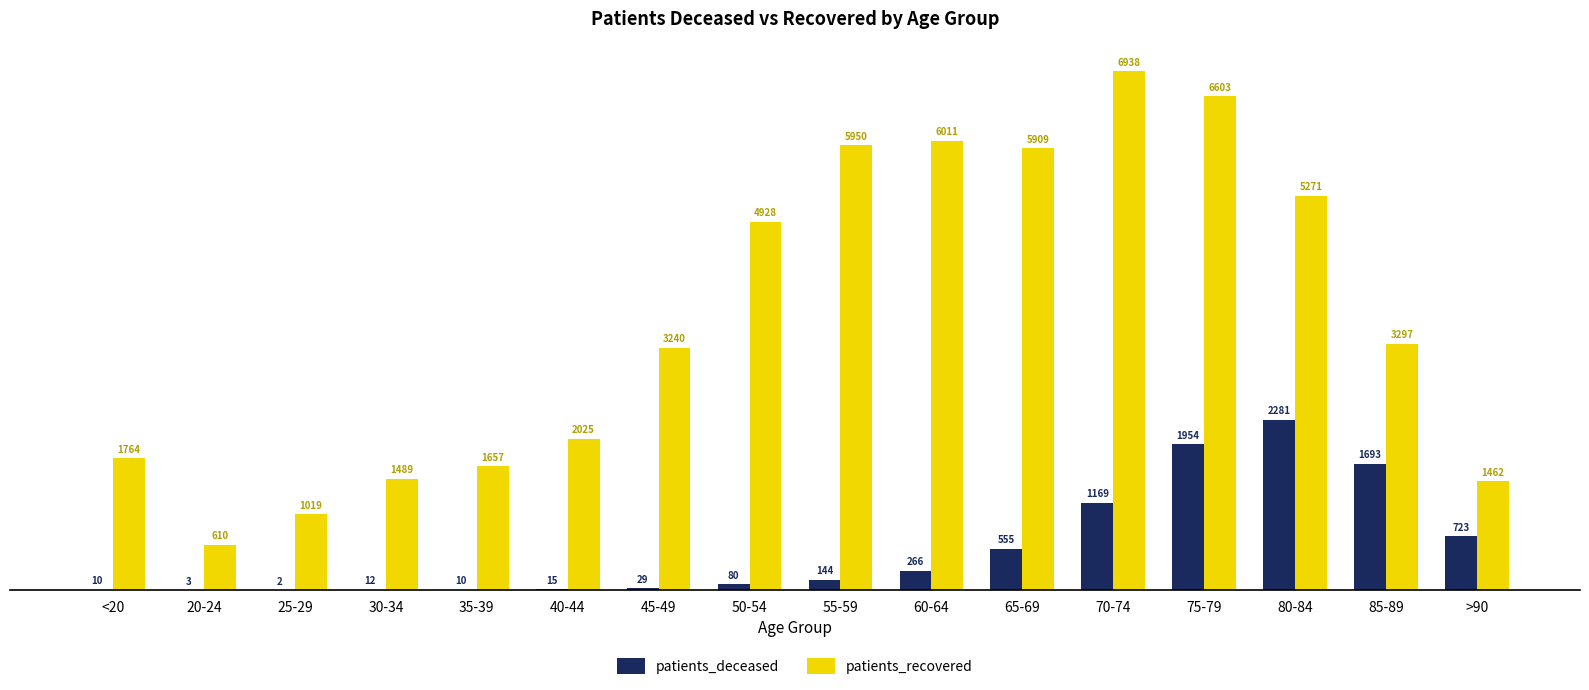

At which category does the chart reach its peak across all series?

70-74